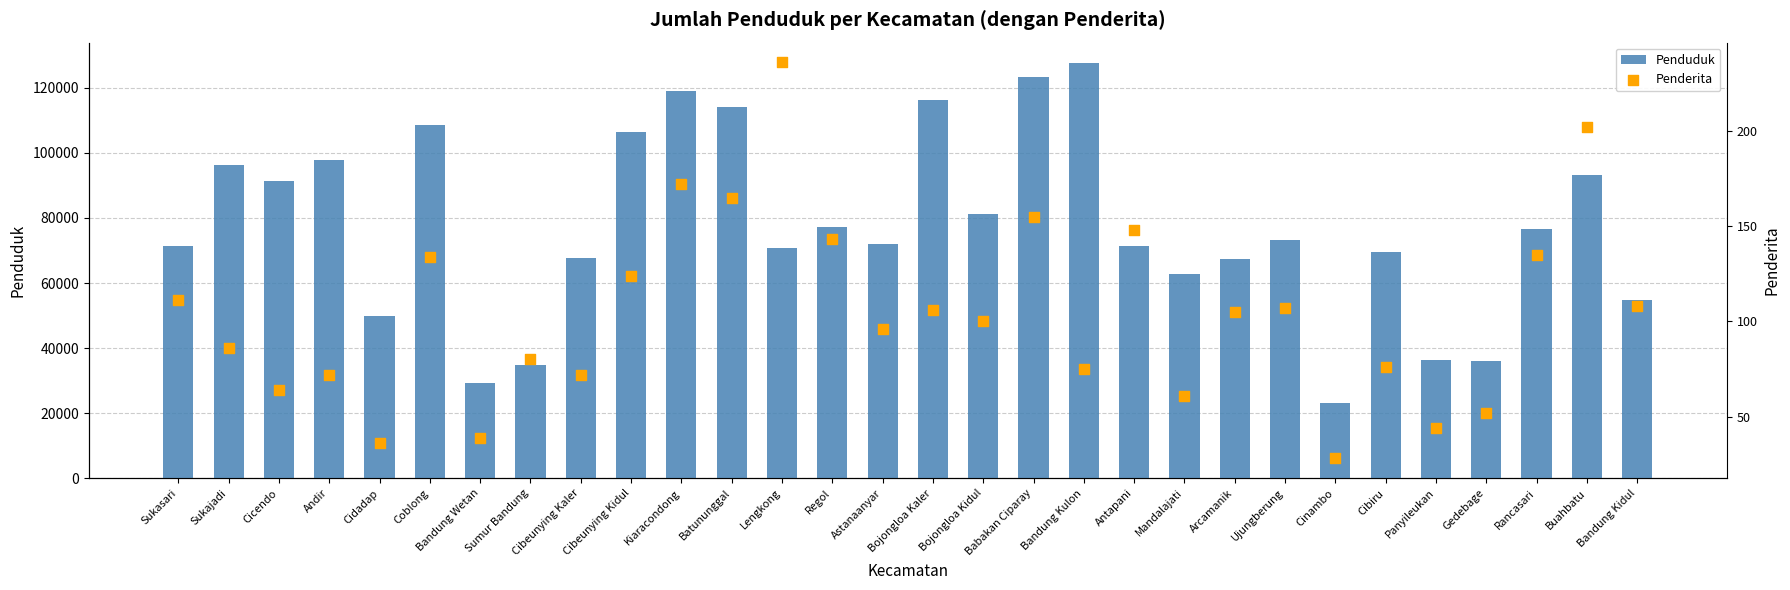

What is the total value across all series at Lengkong?

70995